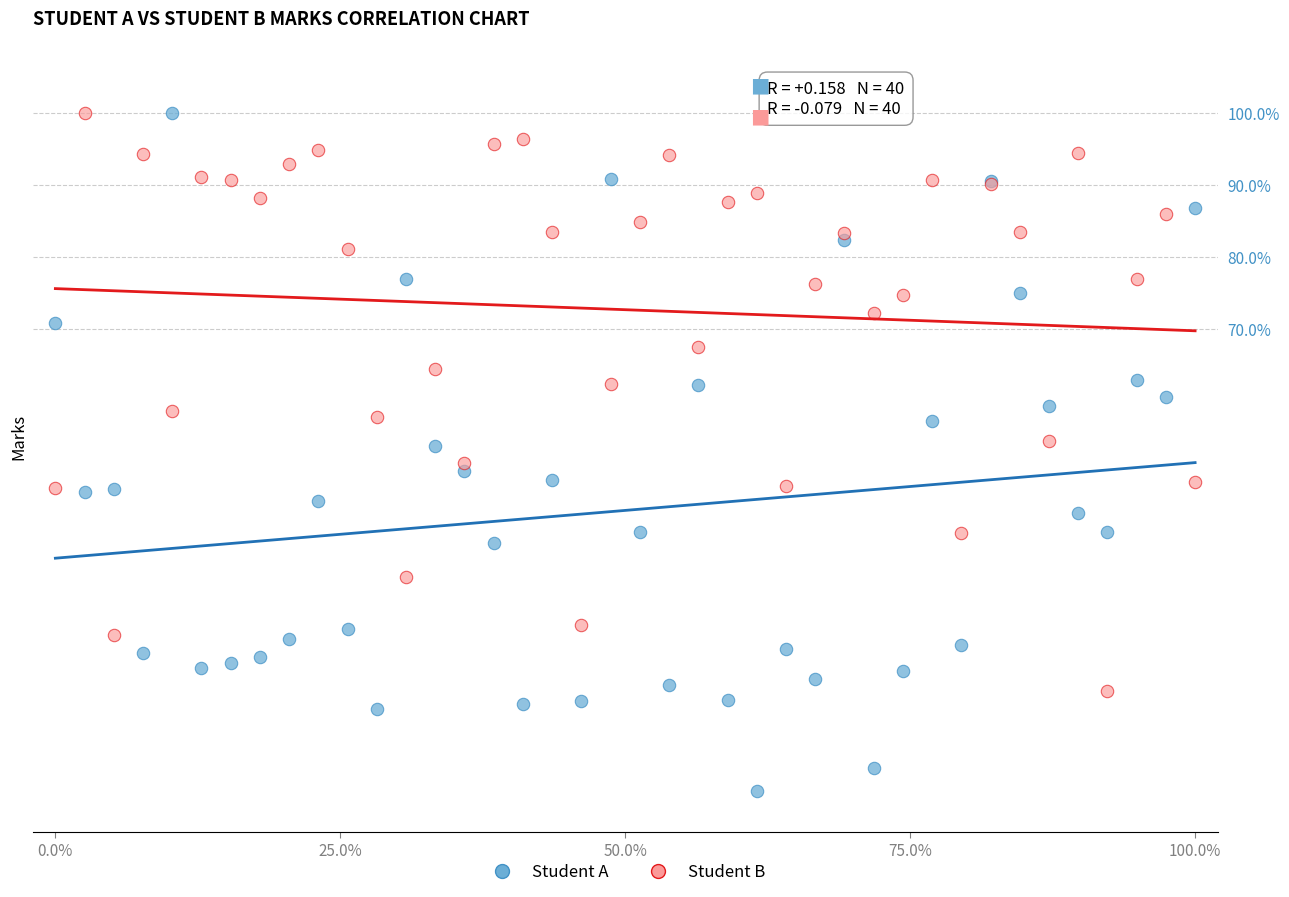

Which series has the largest Y range (max minus min)?

Student A